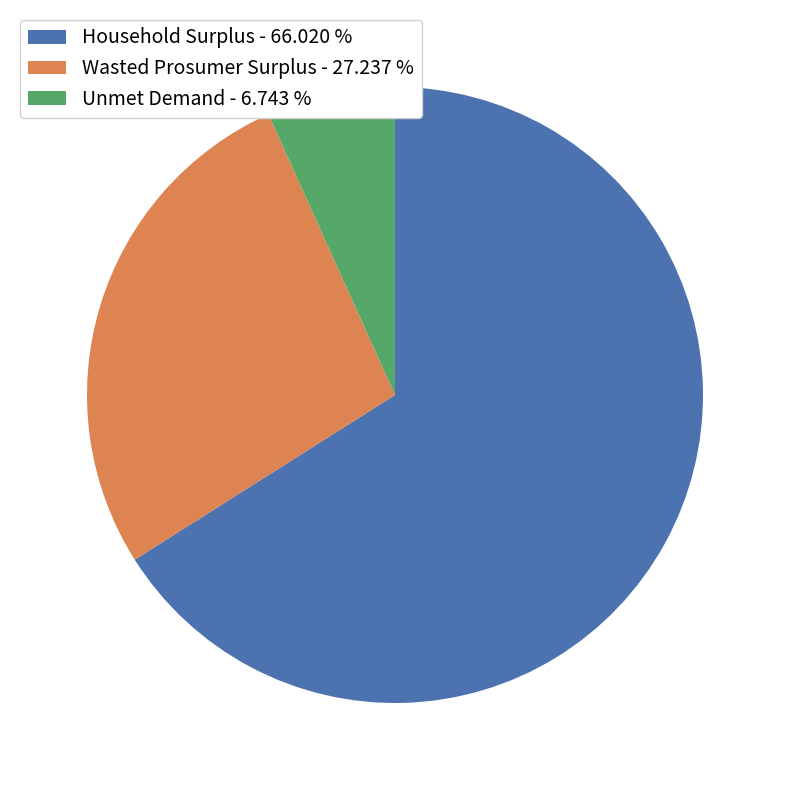

Combined, do Household Surplus and Wasted Prosumer Surplus account for over 50%?

Yes